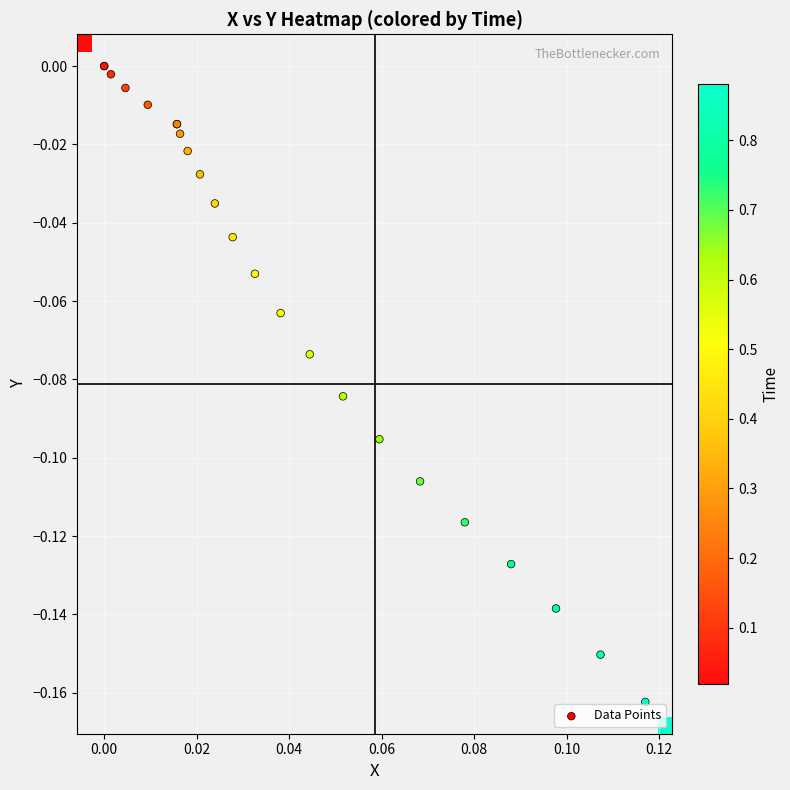

What is the difference between the second highest and minimum values?

0.2